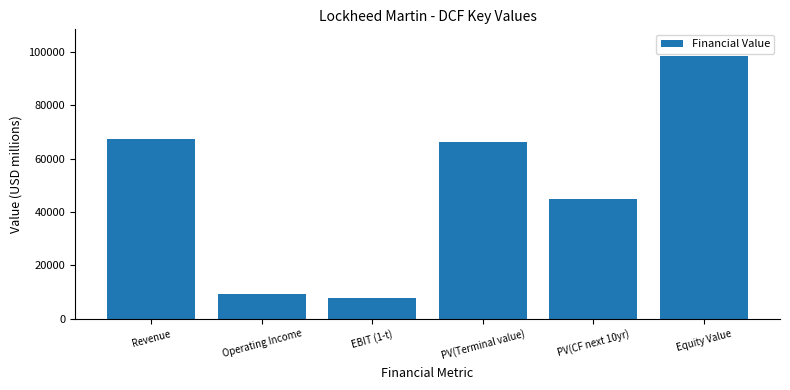

What is the difference between the maximum and minimum values?

90622.0